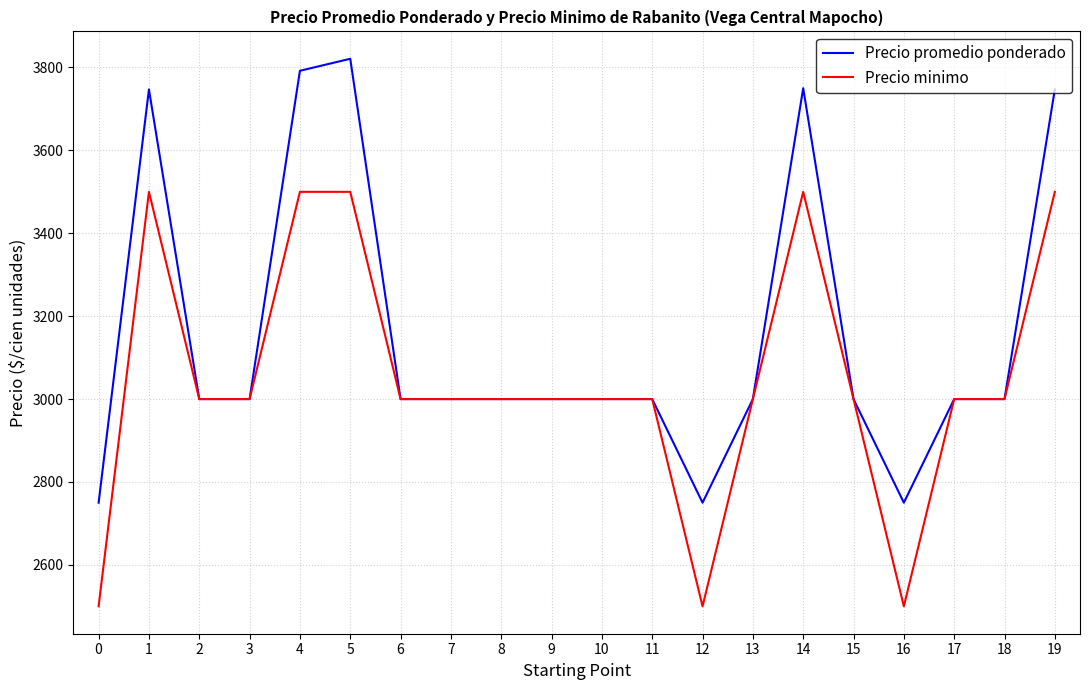

Is it true that Precio minimo equals 4051 at 9?

False